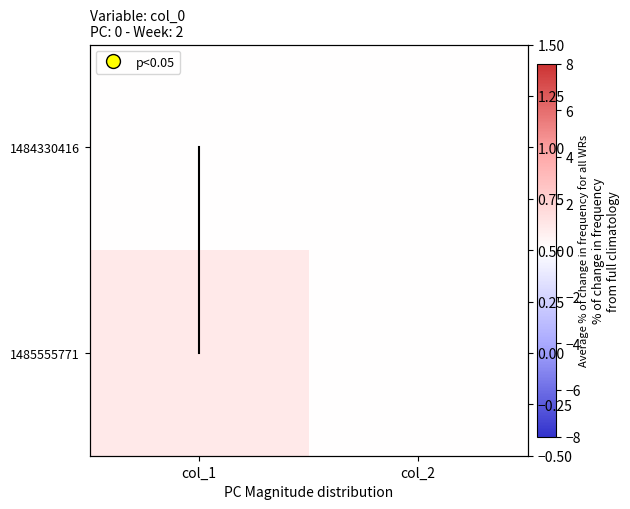

At which category does the chart reach its minimum across all series?

col_1